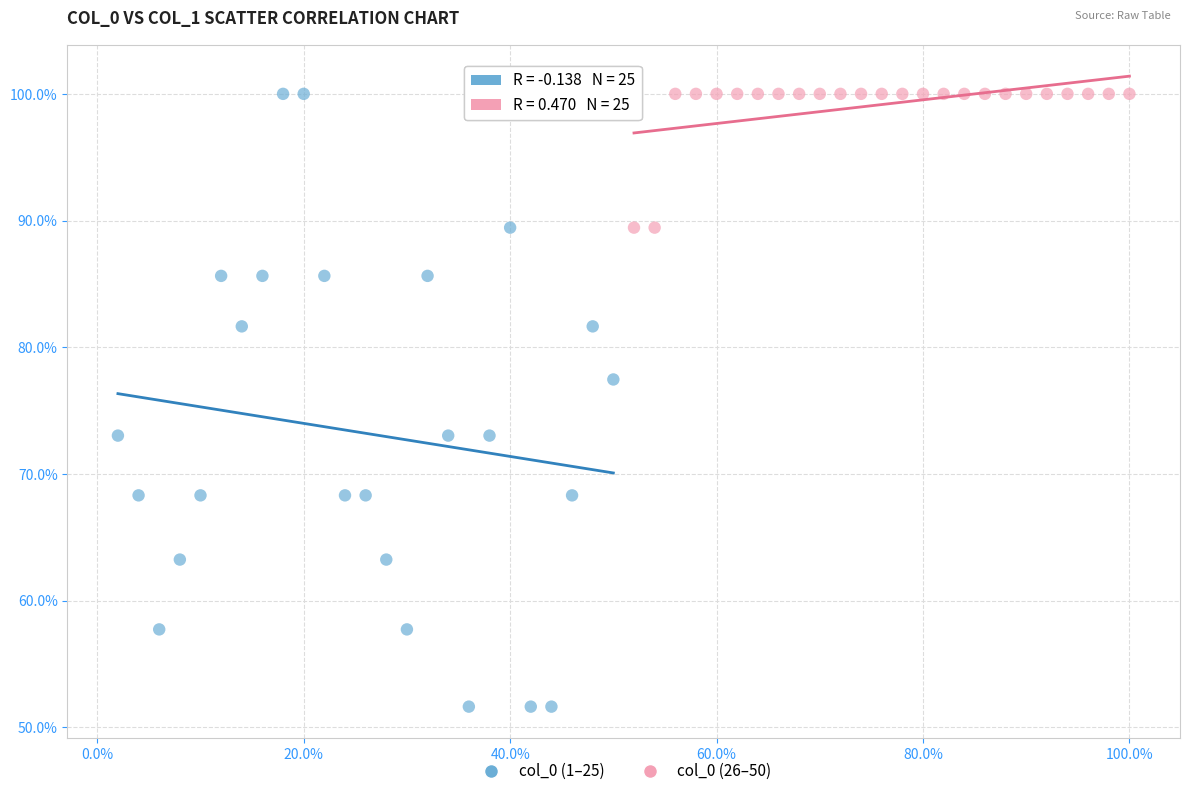

Which series has the largest Y range (max minus min)?

col_0 (1–25)